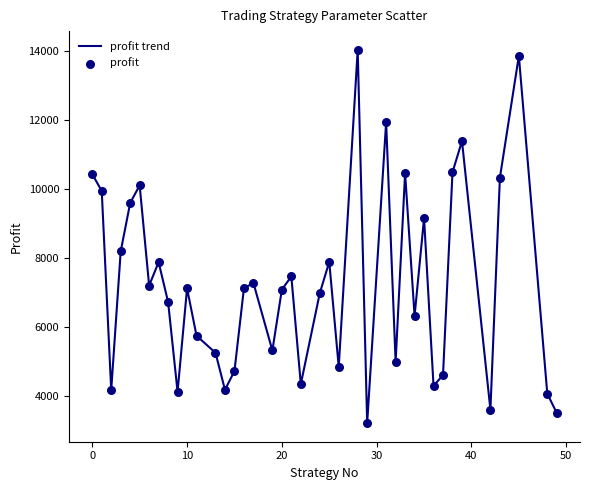

What is the smallest value displayed?

3202.5